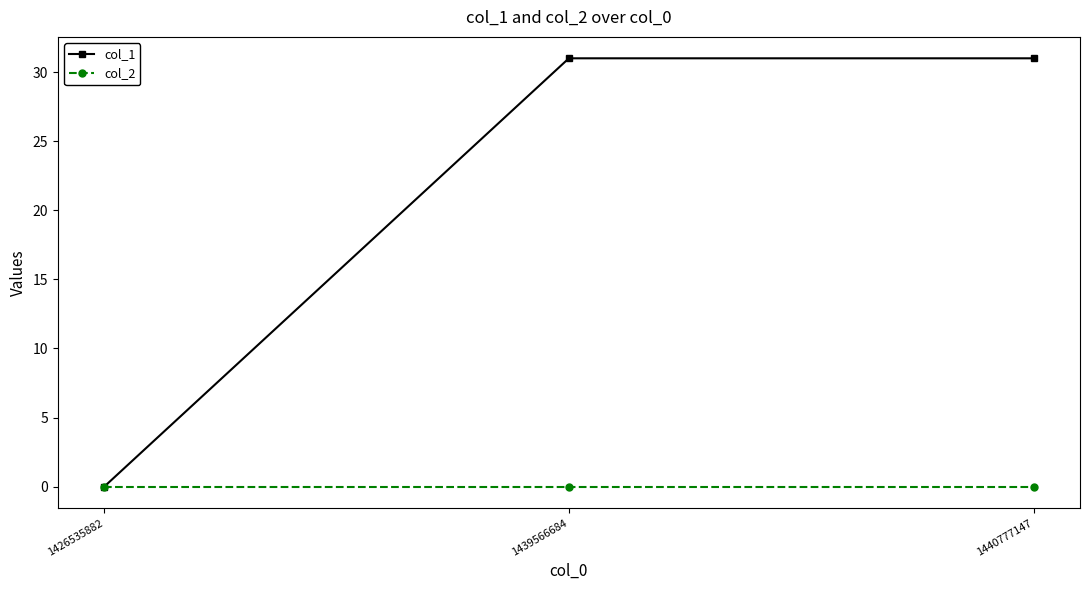

True or false: col_1 has a value of 22 at 1440777147.

False